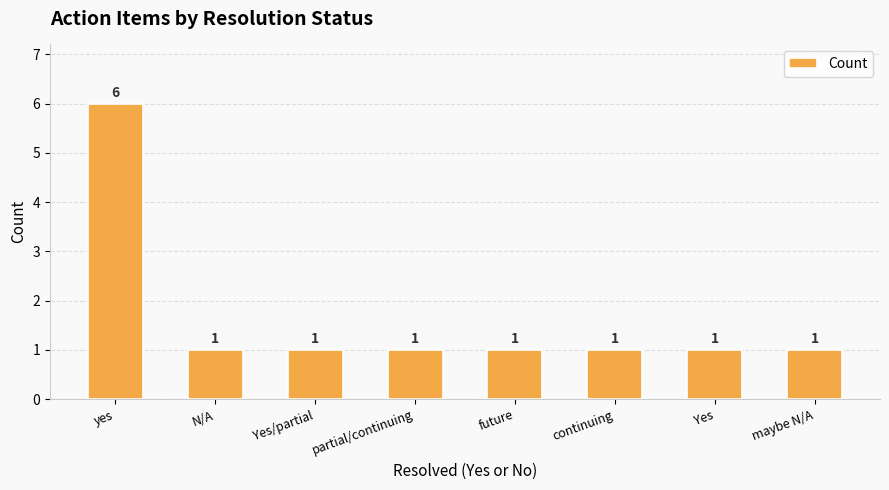

Reading right to left, transcribe all the data shown in this chart.

maybe N/A=1	Yes=1	continuing=1	future=1	partial/continuing=1	Yes/partial=1	N/A=1	yes=6